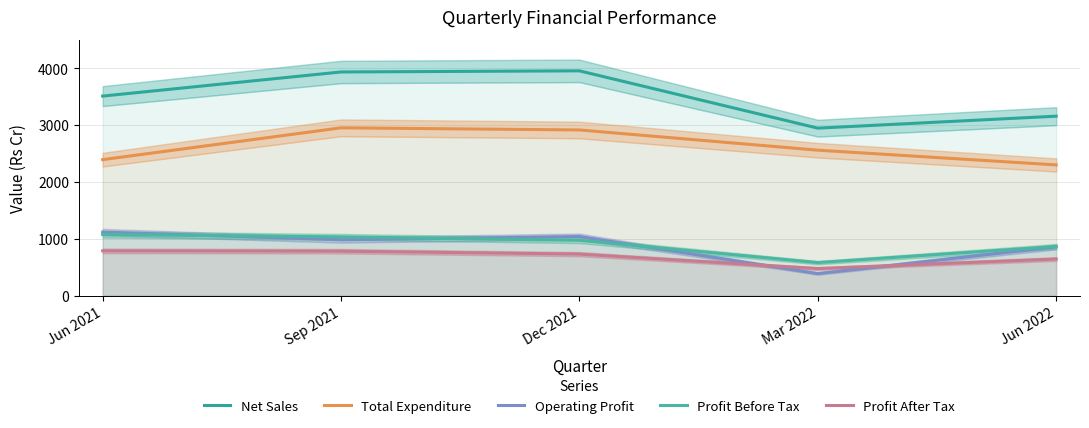

Where is the first local maximum for Total Expenditure?

Sep 2021